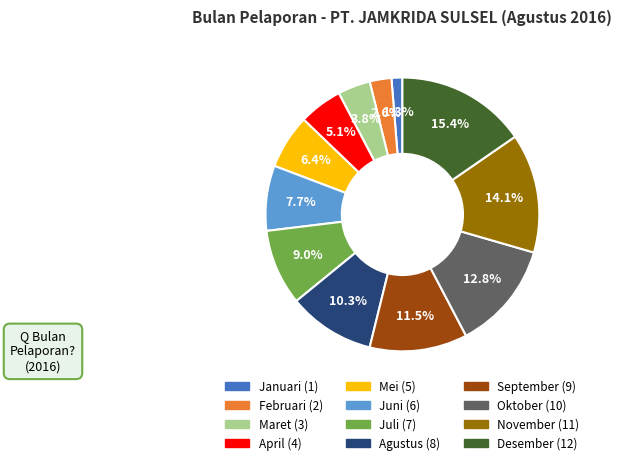

True or false: Agustus accounts for 10% of the total.

True